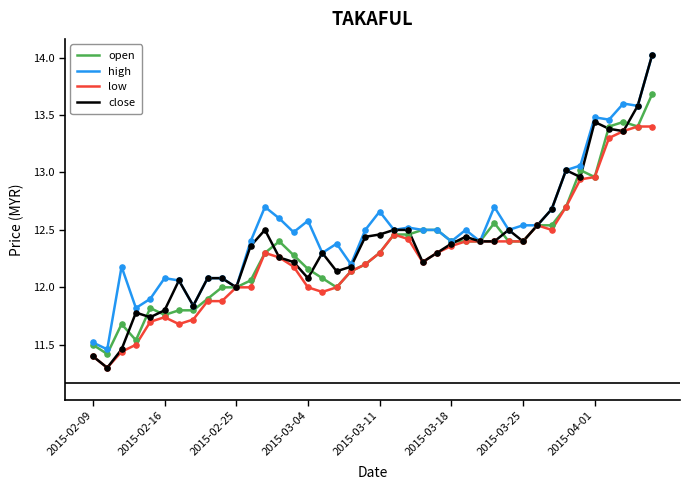

At how many categories does at least one series exceed 11?

40